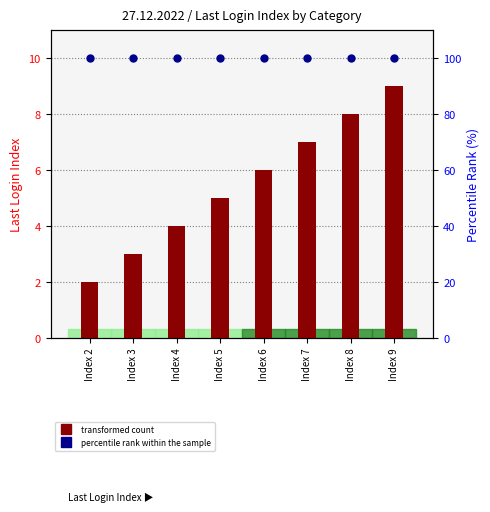

At which category is the sum across all series the highest?

Index 9